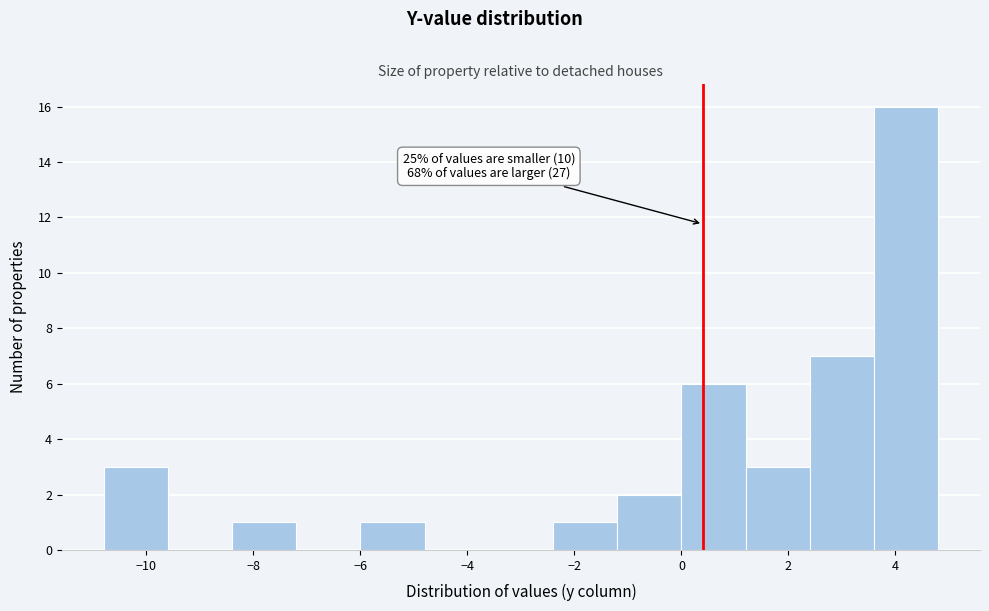

Which range on the x-axis has the tallest bar?

3.6 to 4.8